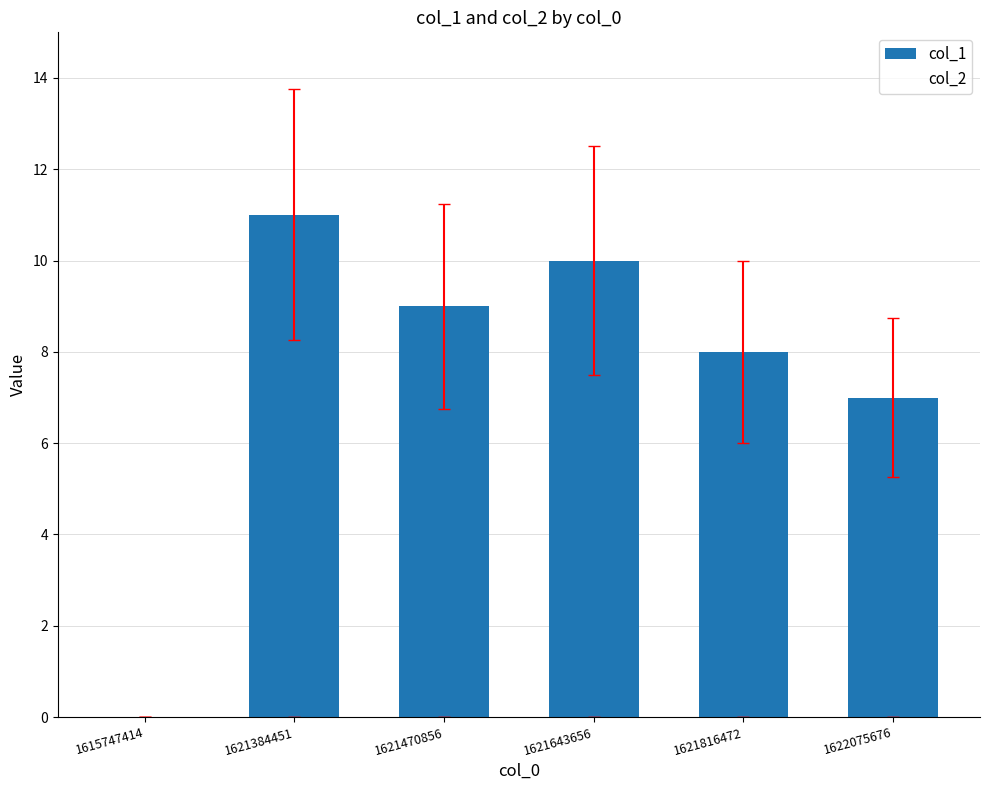

What is the sum of all values?

45